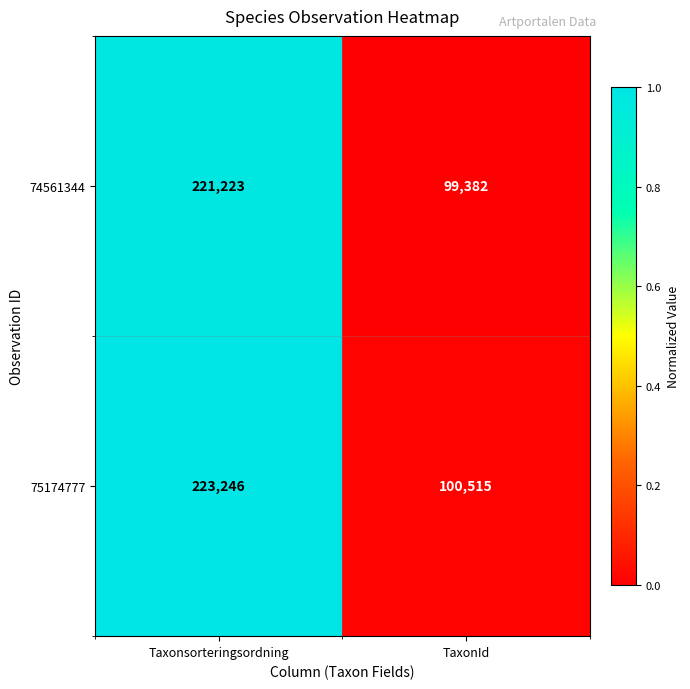

How many distinct data groups are displayed?

2